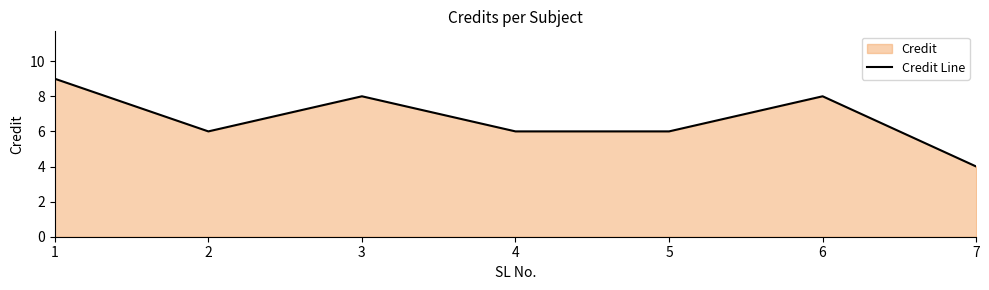

True or false: the data shows 2 at 5.

False